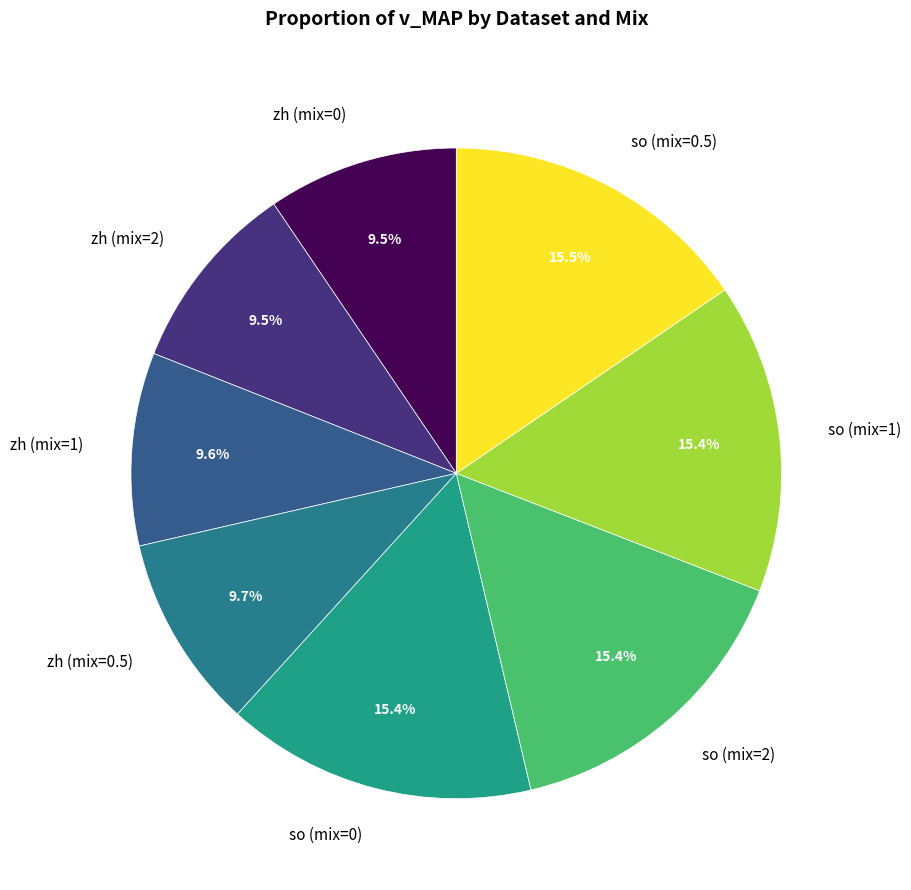

To the nearest percent, what is the difference between the so (mix=0) and zh (mix=1) slice percentages?

6%